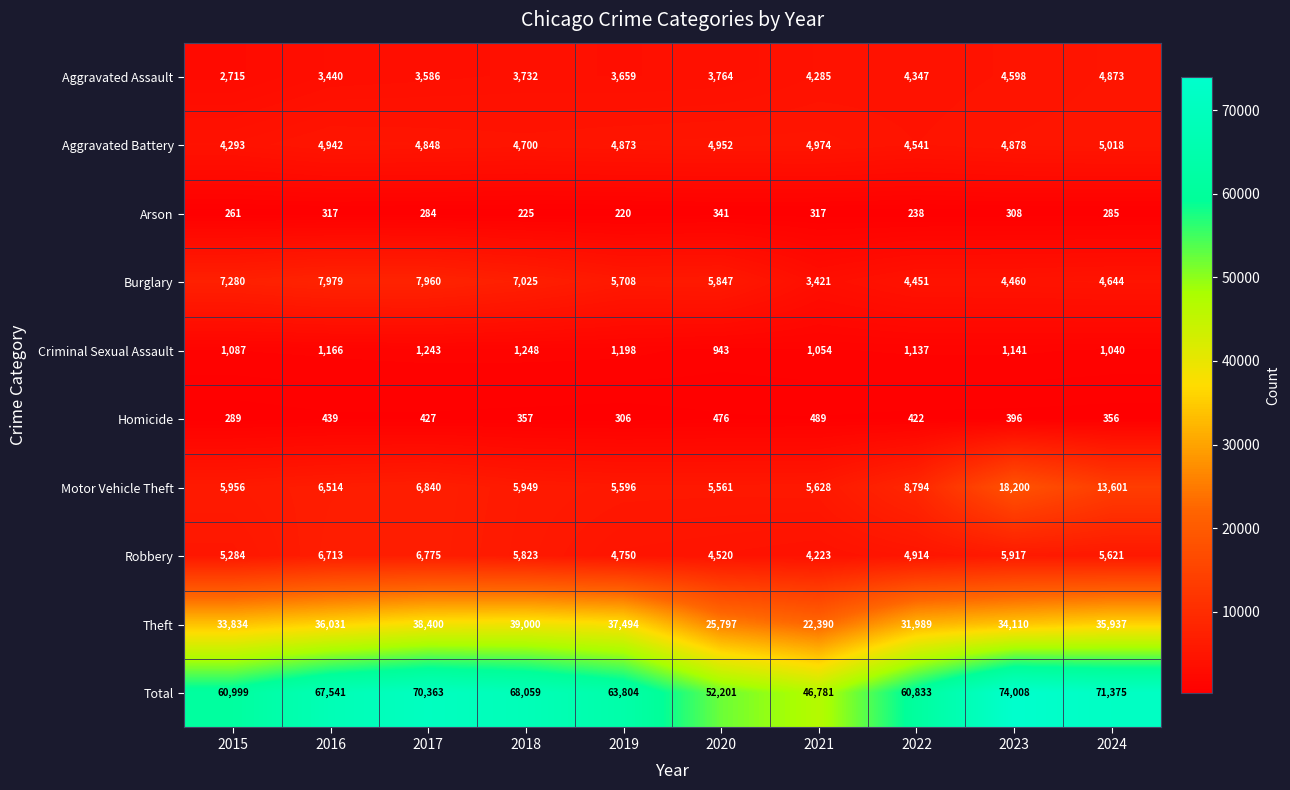

True or false: Homicide has a value of 164 at 2015.

False